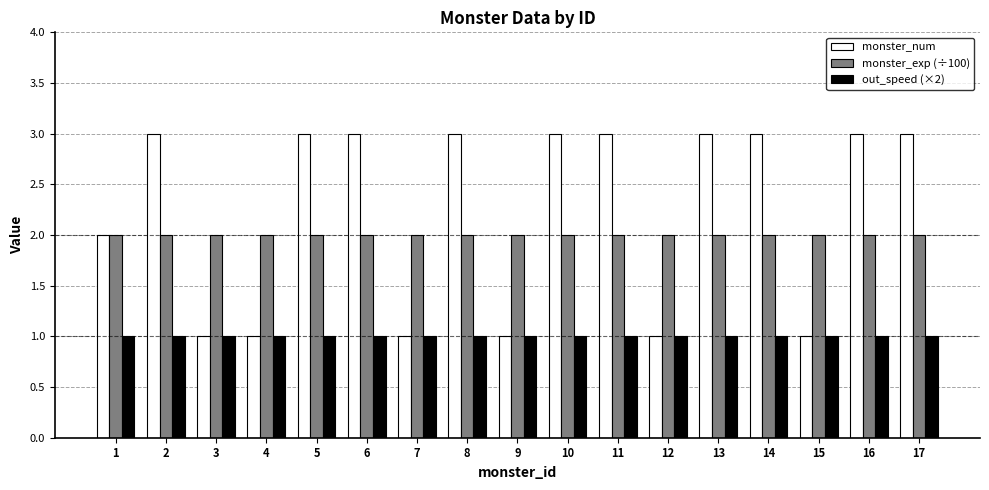

List the series in order of their overall mean, highest first.

monster_num, monster_exp (÷100), out_speed (×2)